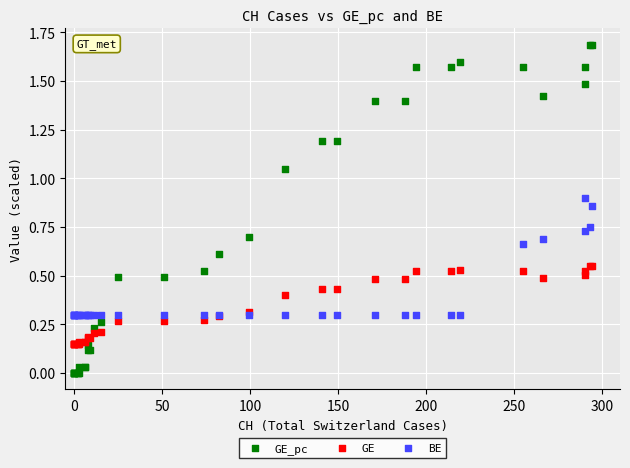

Which series reaches the maximum Y coordinate?

GE_pc